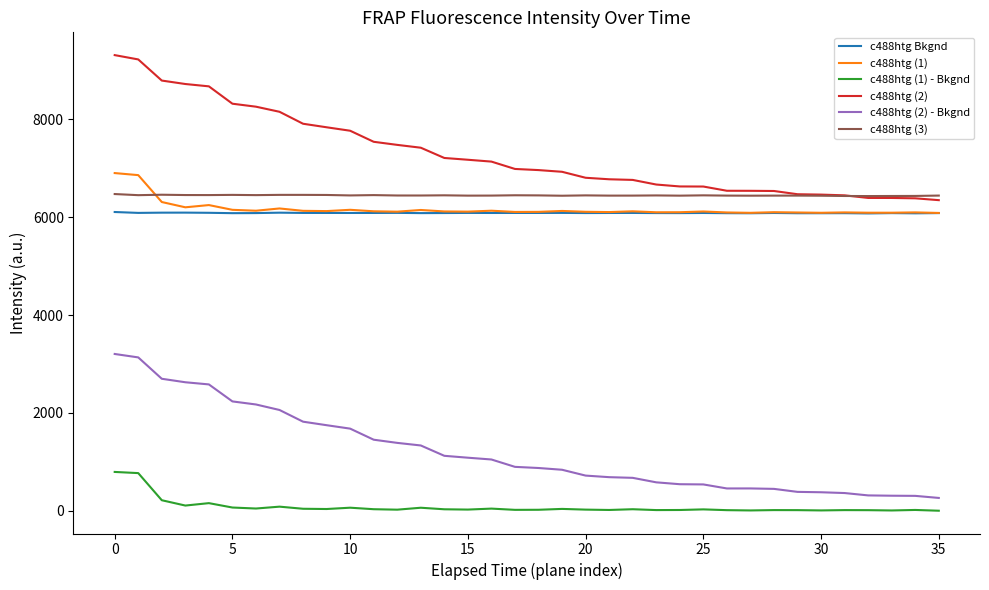

What is the lowest value of the c488htg (1) series?

6087.3